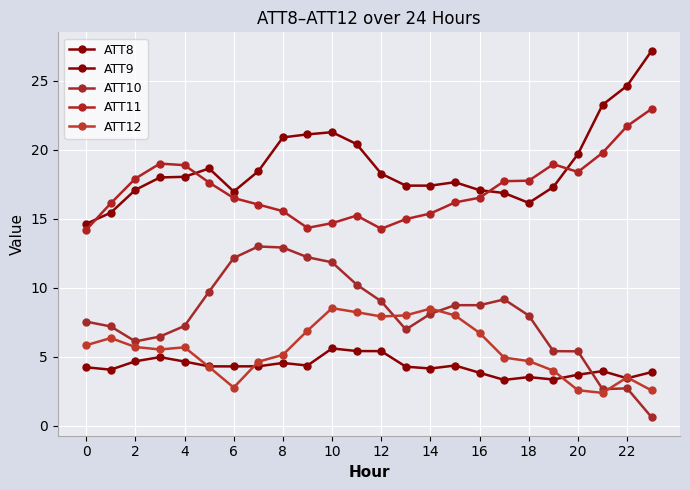

How many interior local valleys does the ATT9 series have?

3